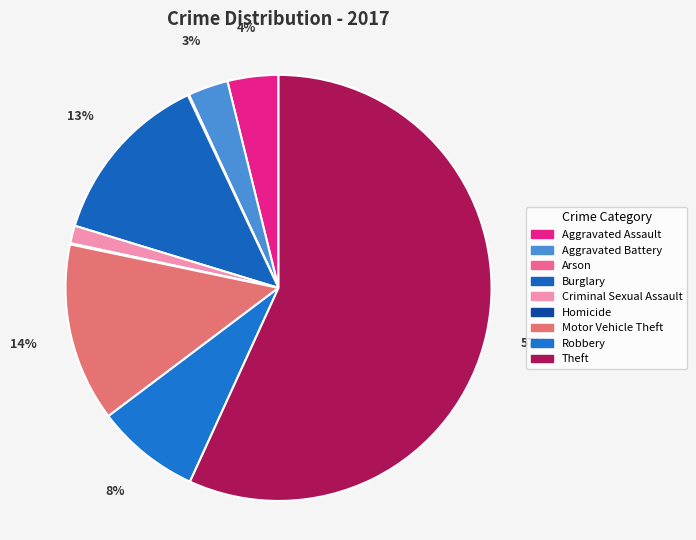

Which slice is the smallest?

Arson